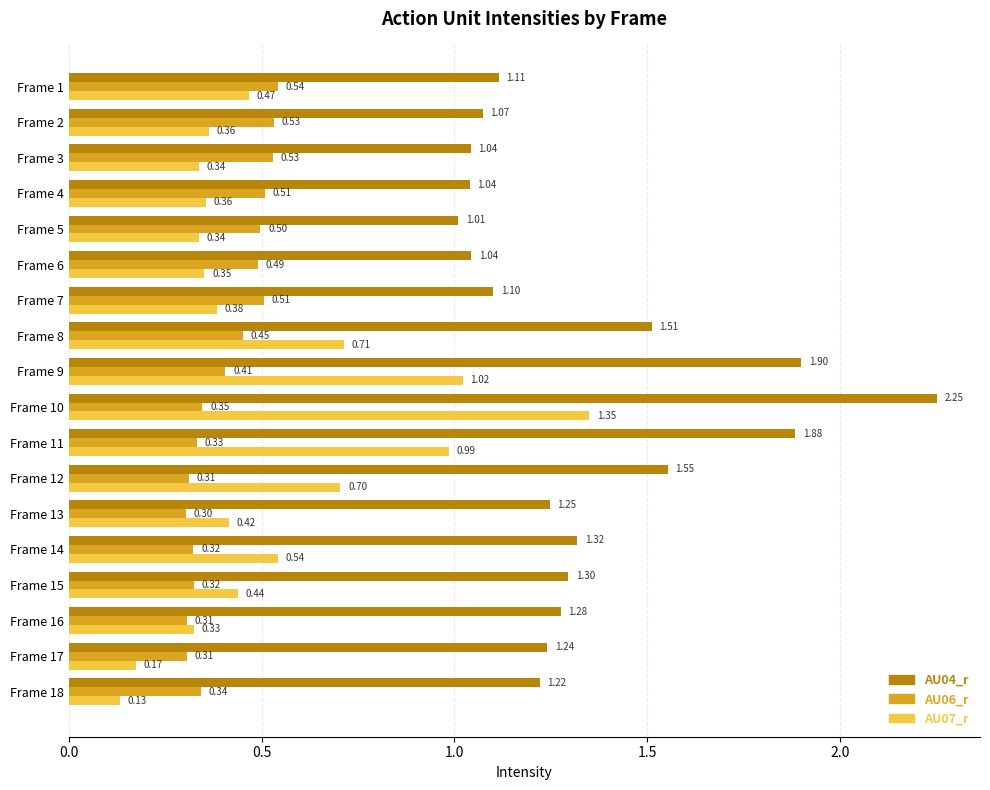

Rank the series at Frame 2 from highest to lowest value.

AU04_r, AU06_r, AU07_r